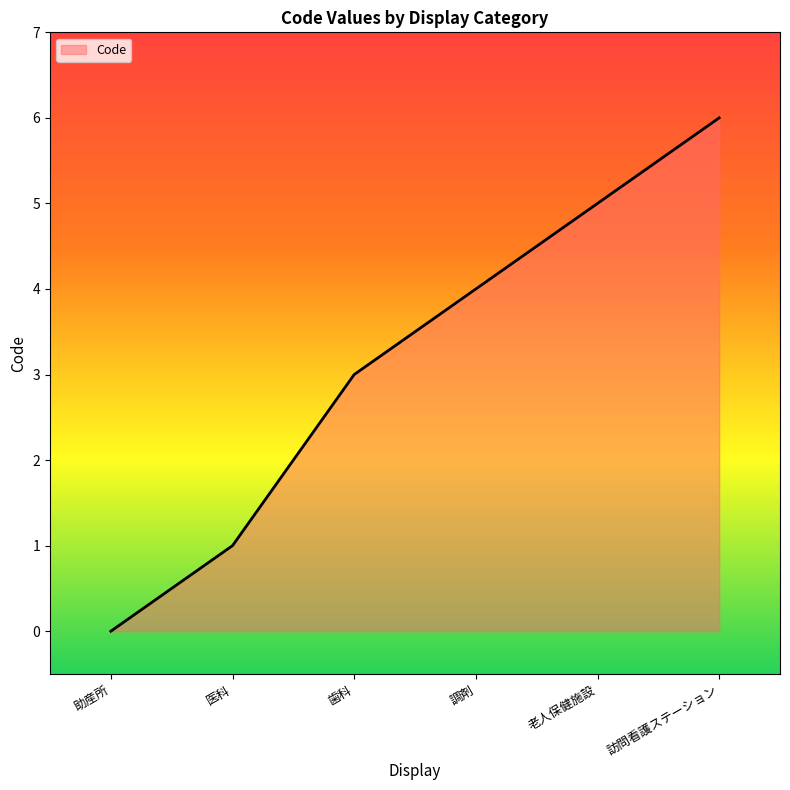

Does the chart display data point markers on the line(s)?

No